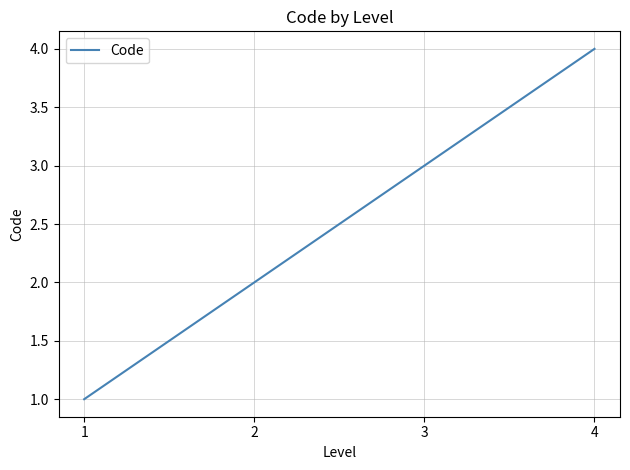

List the labels in order of value, largest first.

4, 3, 2, 1